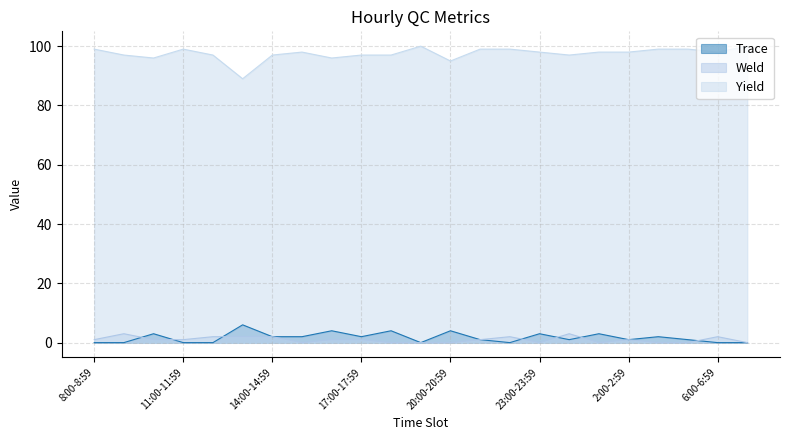

In Trace, how many points are higher than both neighbors (excluding endpoints)?

8